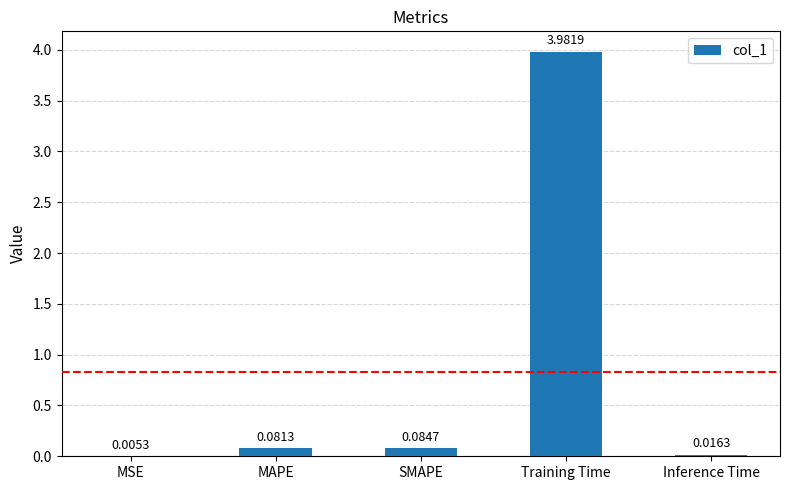

What is the sum of all values?

4.2